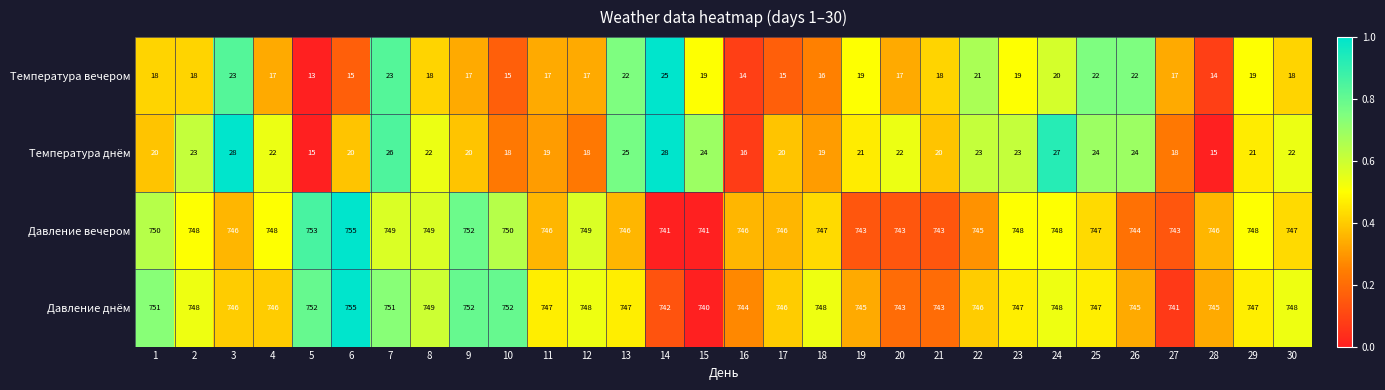

What is the spread (max minus min) of values at 25?

725